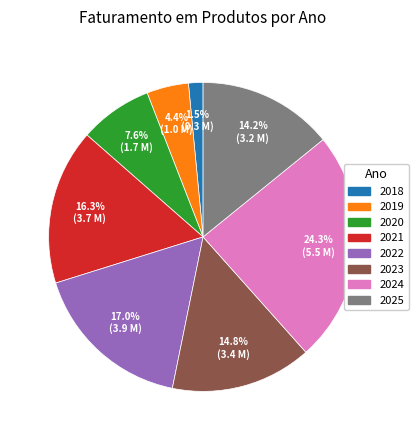

To the nearest percent, what portion does 2020 represent?

8%